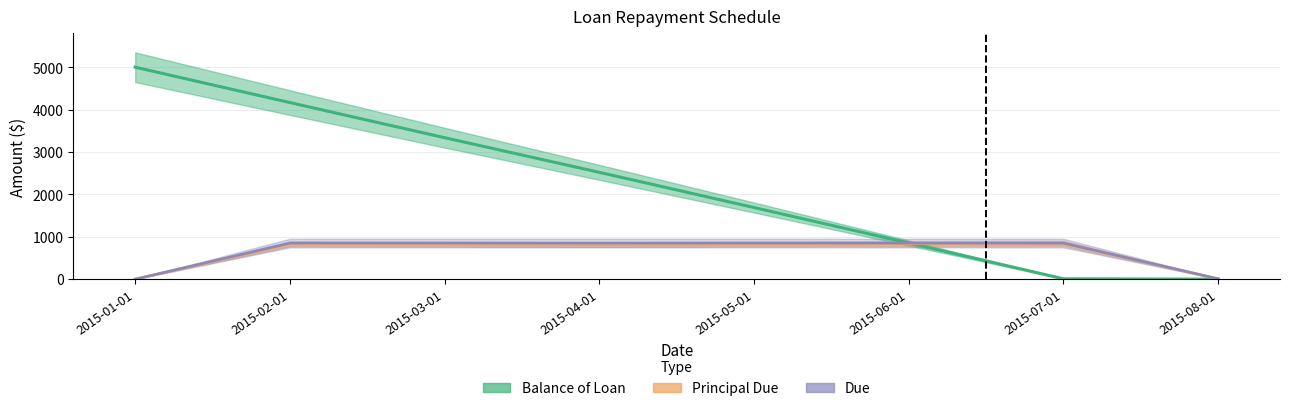

Where do Balance of Loan and Due first cross each other?

2015-06-01 and 2015-07-01